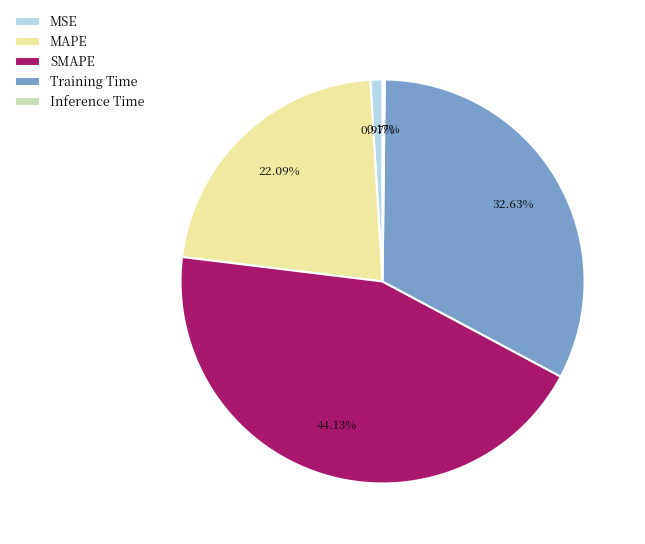

Which slice is the largest?

SMAPE